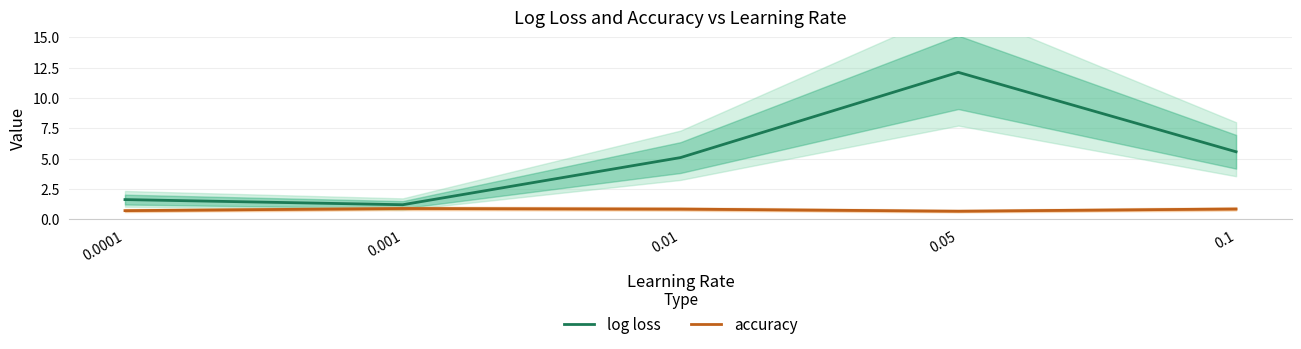

Count the number of categories in the chart.

5